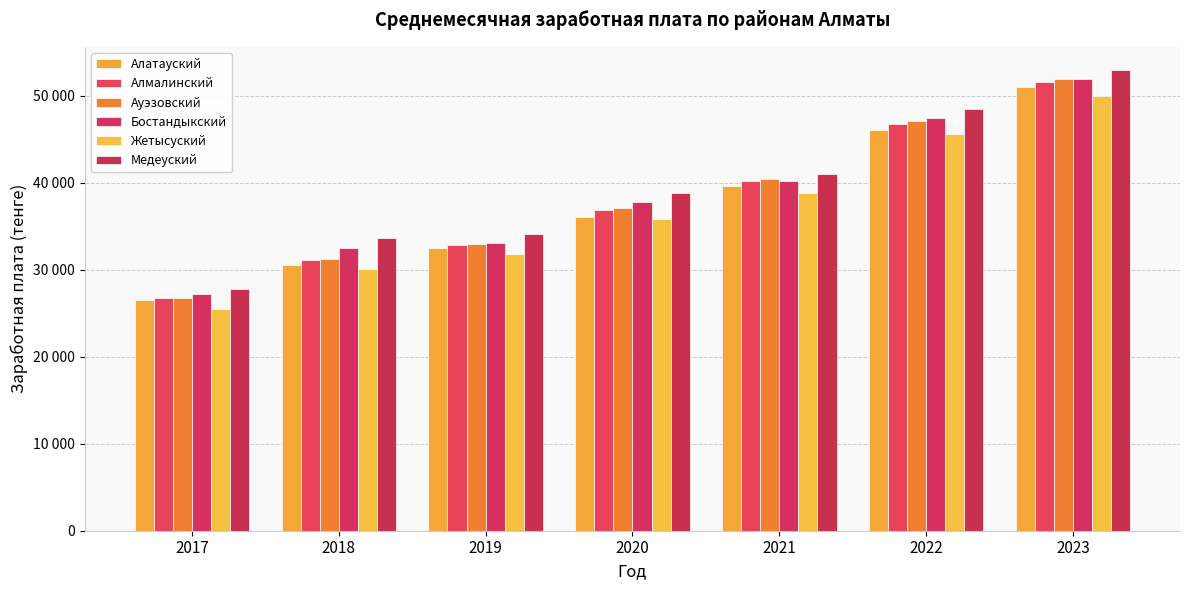

Does the chart contain any negative values?

No